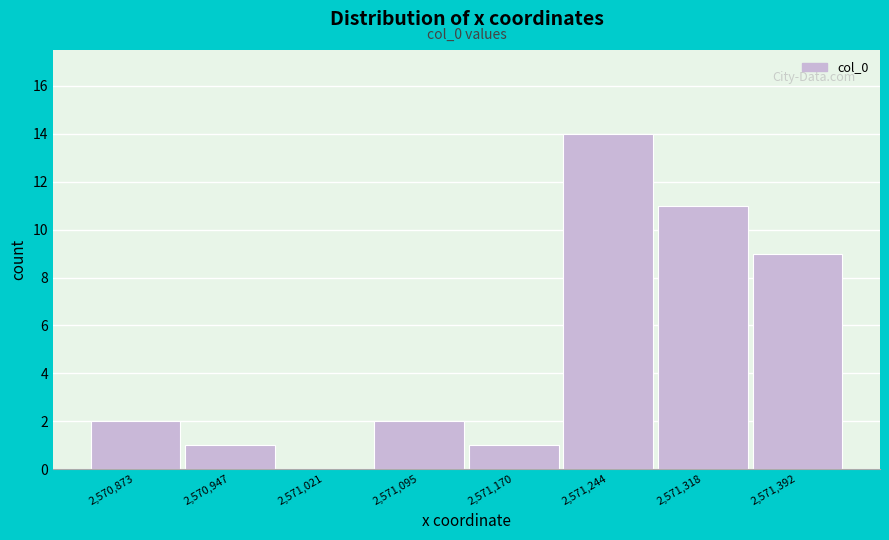

Reading left to right, transcribe all the data shown in this chart.

2,570,873=2	2,570,947=1	2,571,021=0	2,571,095=2	2,571,170=1	2,571,244=14	2,571,318=11	2,571,392=9